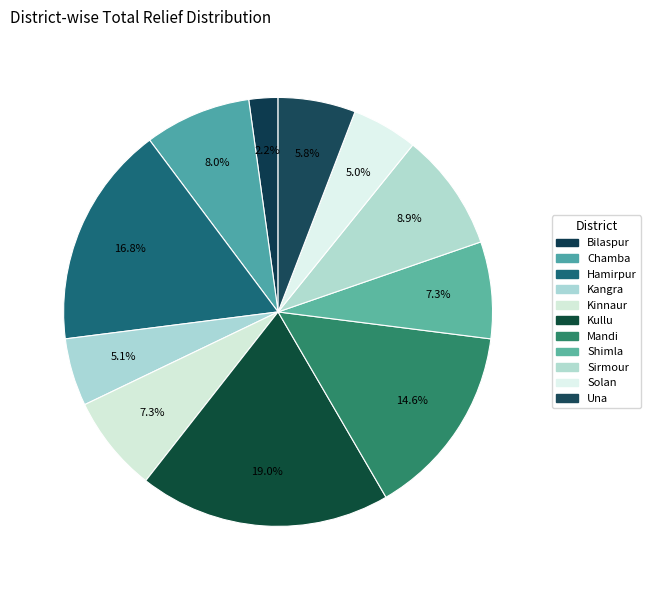

Is the sum of Kinnaur and Una greater than half?

No